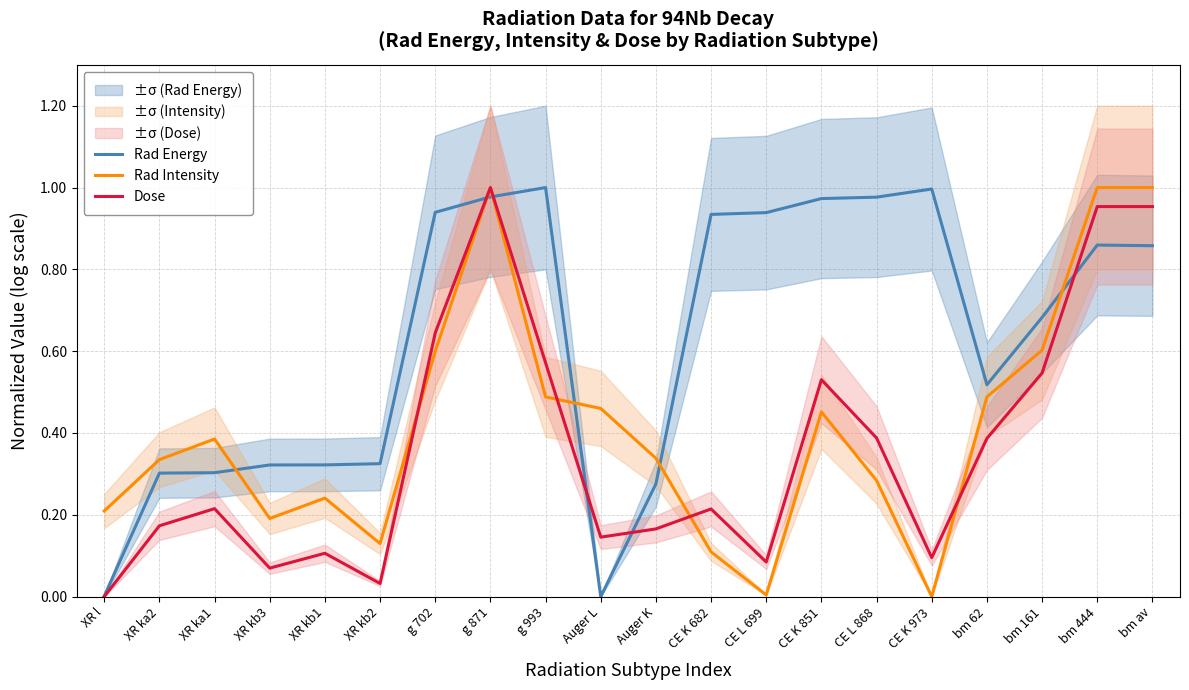

True or false: Rad Energy and Rad Intensity intersect in this chart.

True